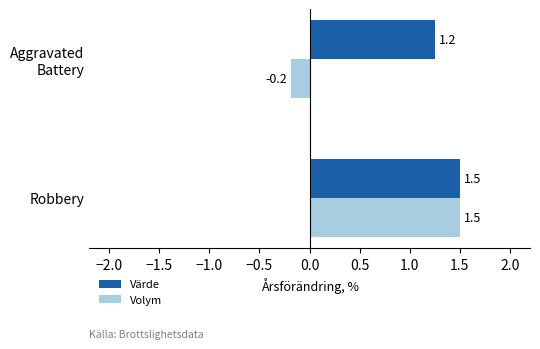

List the series in order of their overall mean, highest first.

Värde, Volym